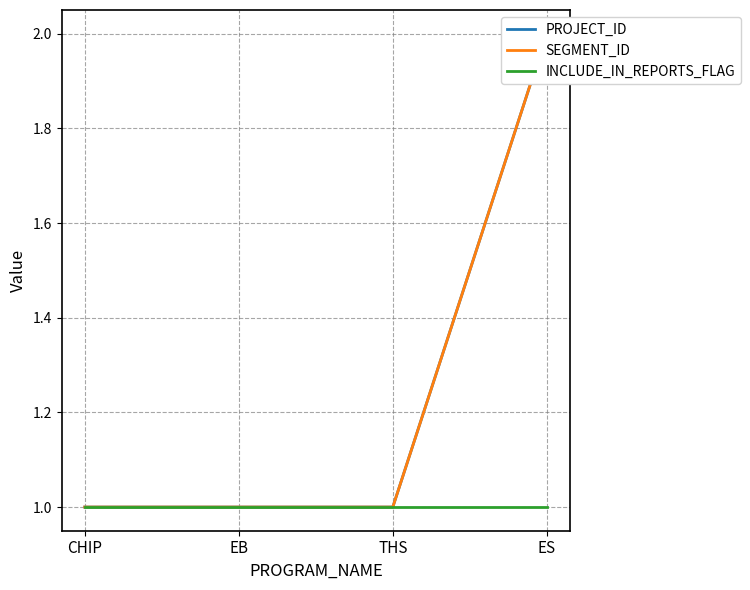

Which series has the largest range (max minus min)?

PROJECT_ID